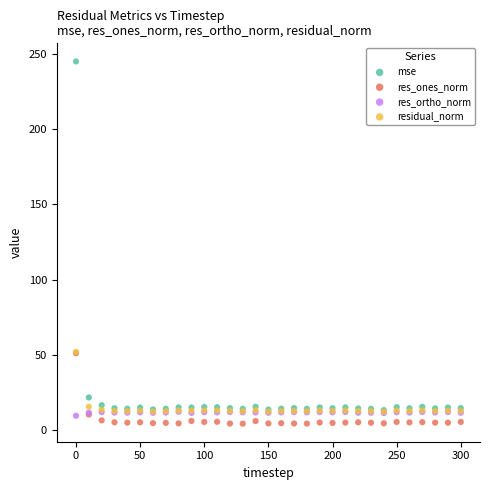

In the res_ones_norm series, what Y value is closest to 27?

10.3